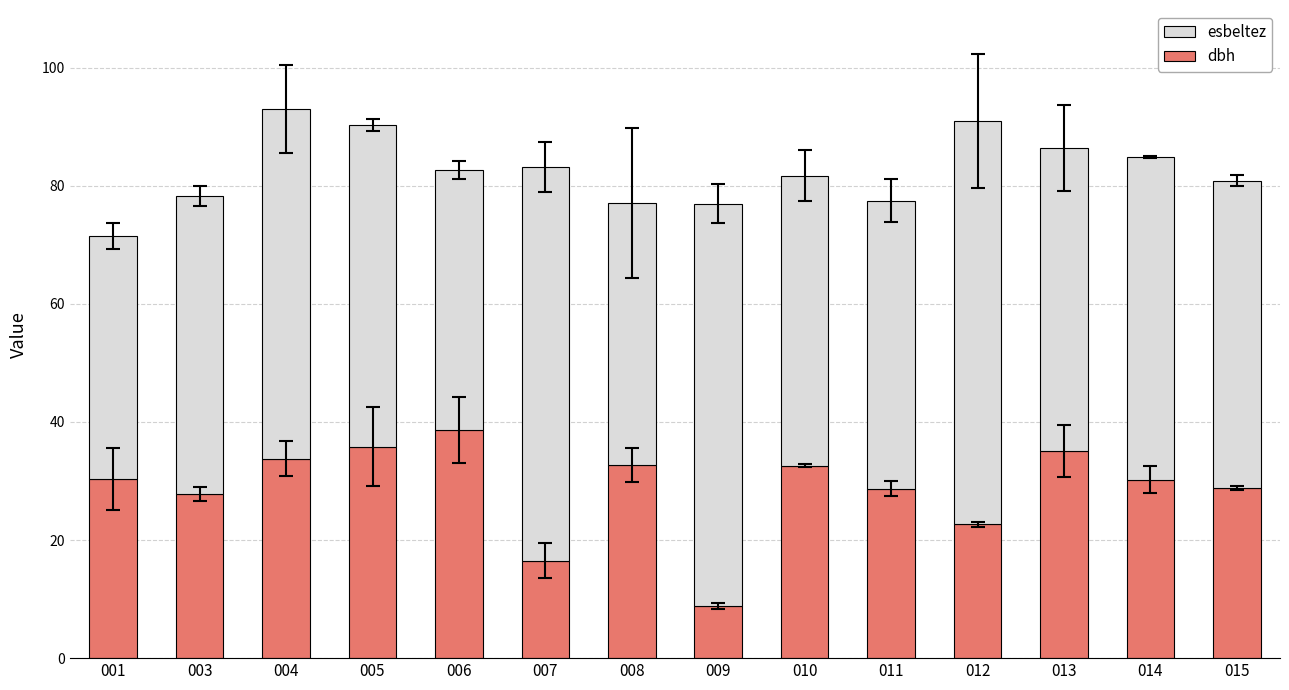

What is the maximum value for dbh?

38.6